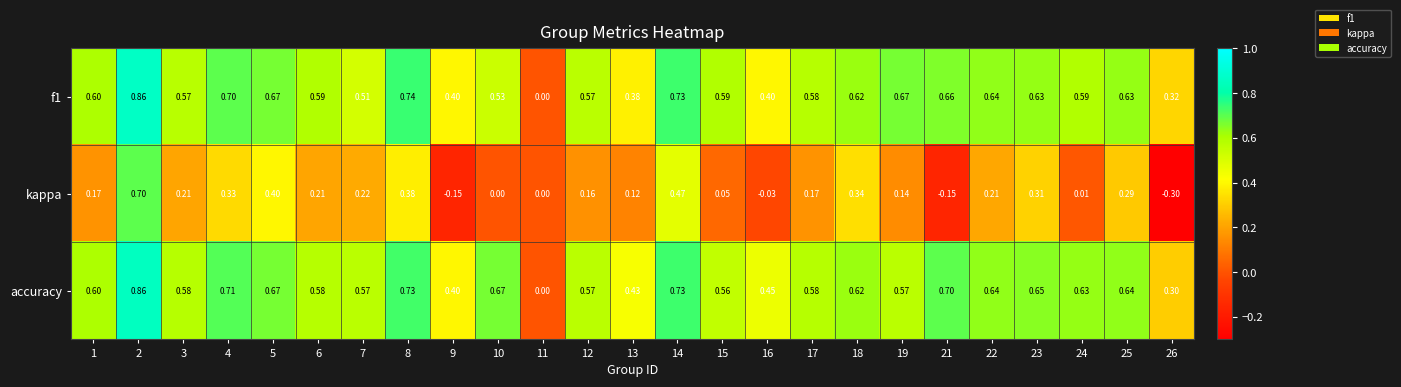

What is the difference between the highest and lowest values at 13?

0.3